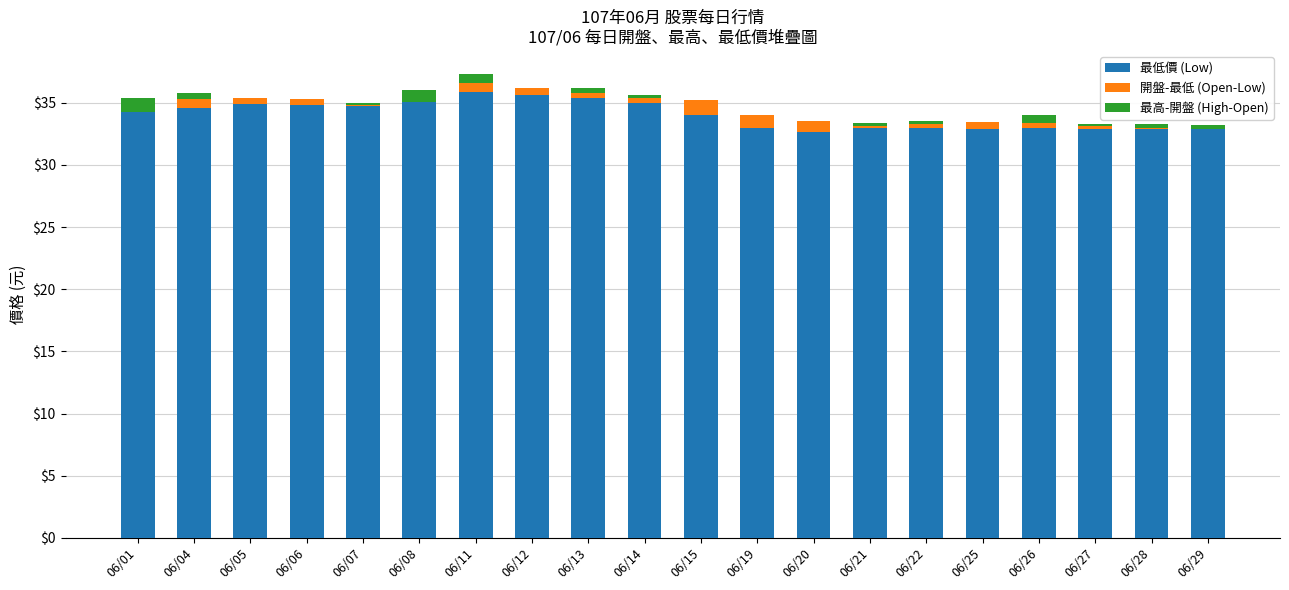

The 最低價 (Low) series shows 35.9 at 06/11. True or false?

True